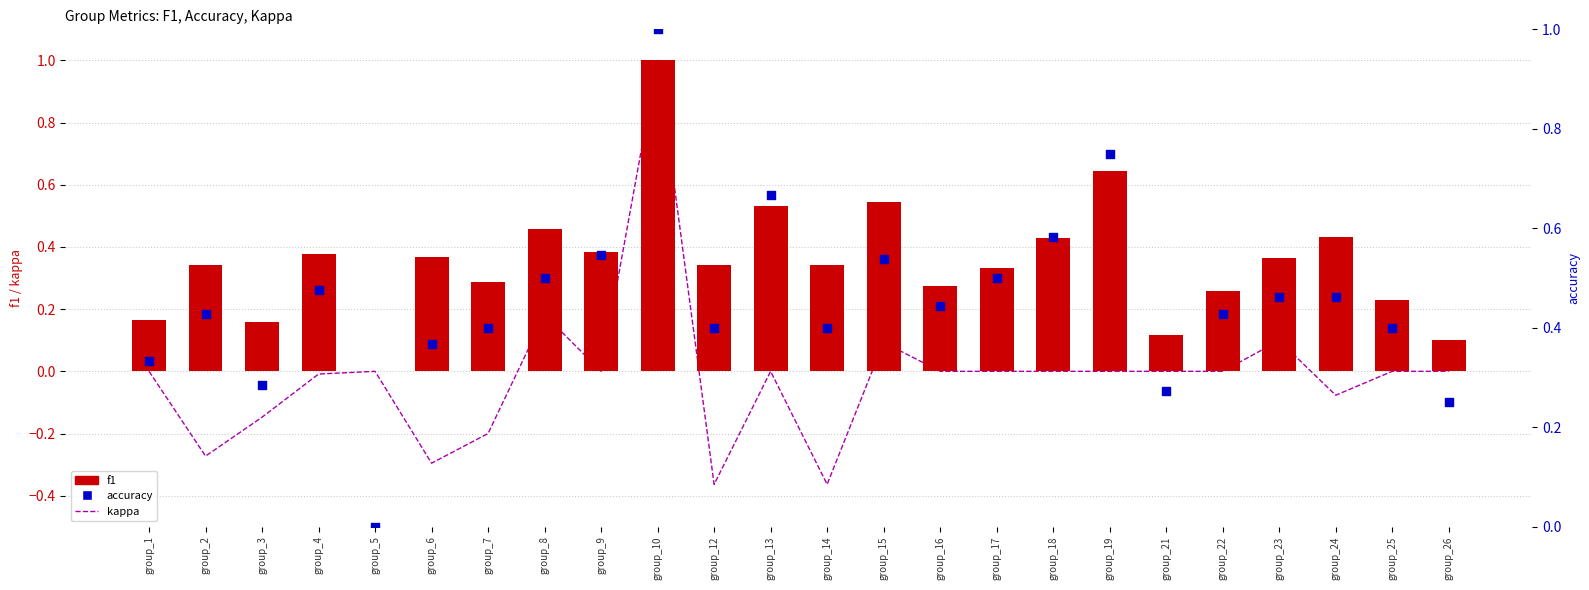

Is the value of accuracy at group_14 greater than the value of f1 at group_2?

Yes